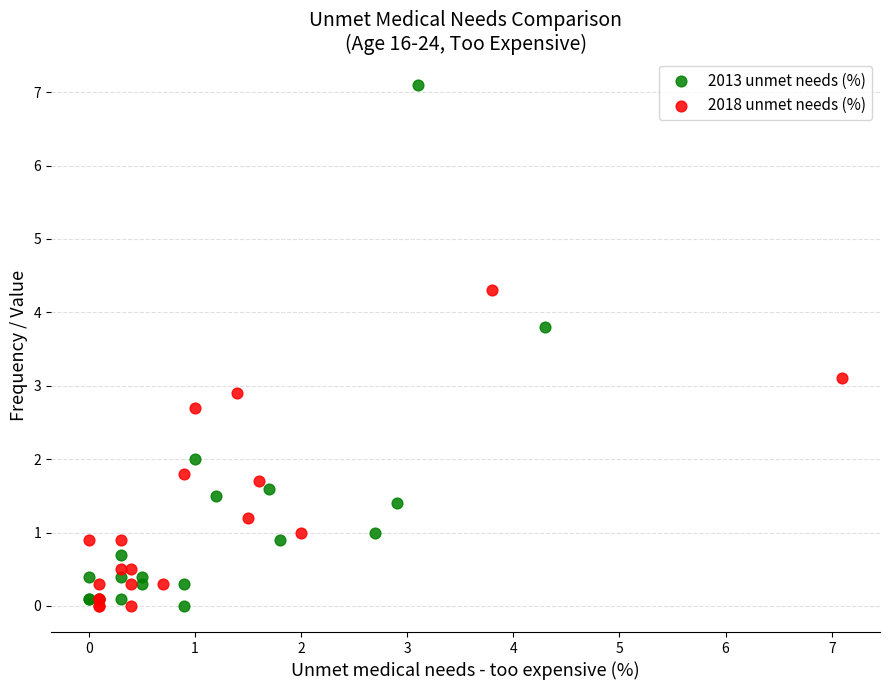

What are all the series names shown in the legend?

2013 unmet needs (%), 2018 unmet needs (%)